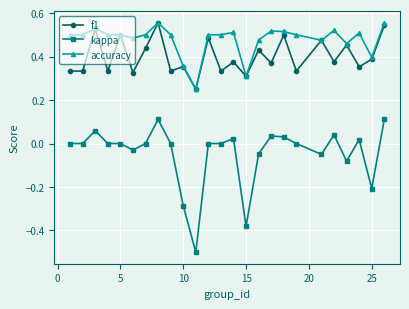

Which series has the widest spread of values?

kappa